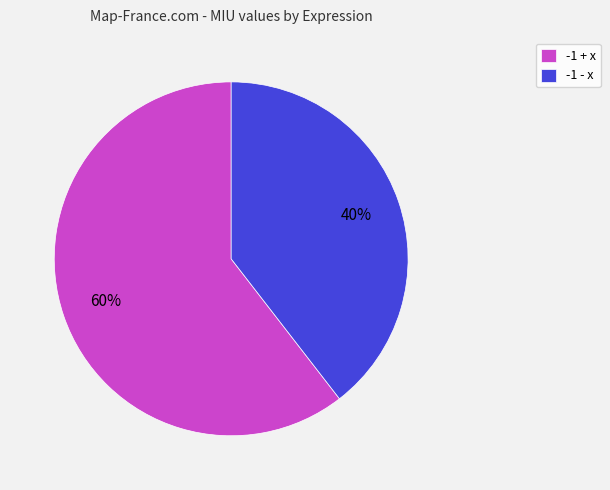

To the nearest percent, what is the combined percentage of -1 + x and -1 - x?

100%